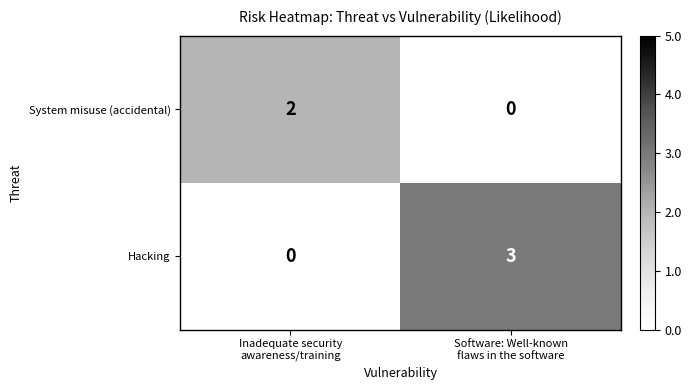

What is the sum of all Hacking values?

3